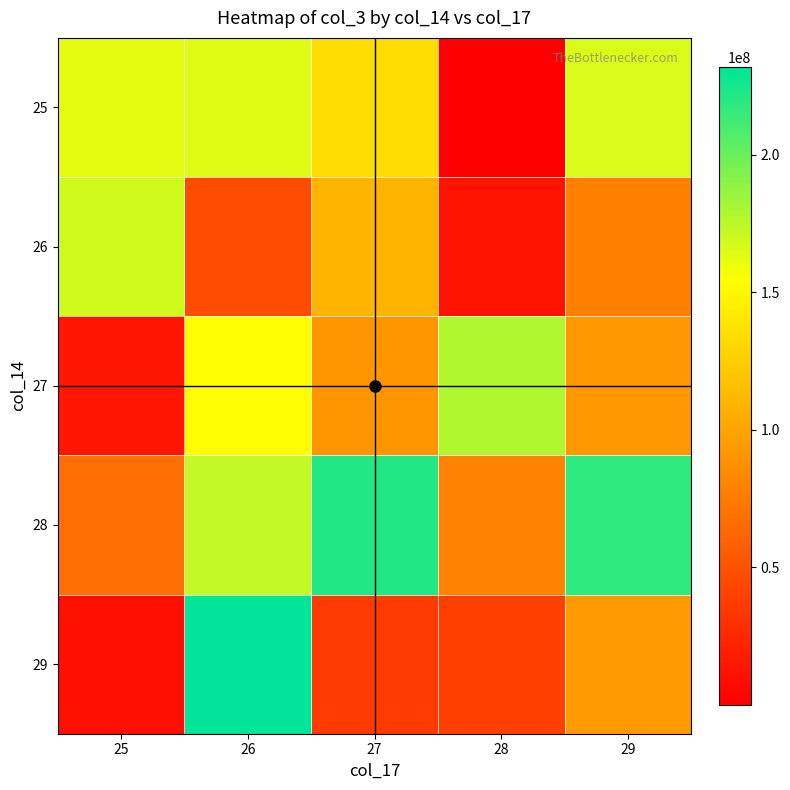

Which series has the largest total across all categories?

28